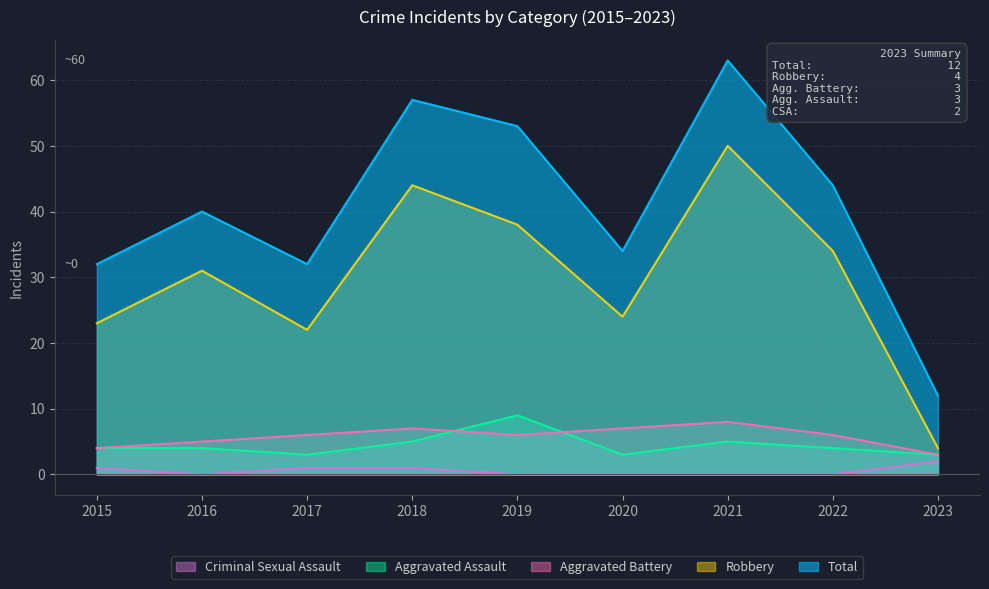

List the series in order of their peak value, lowest first.

Criminal Sexual Assault, Aggravated Battery, Aggravated Assault, Robbery, Total